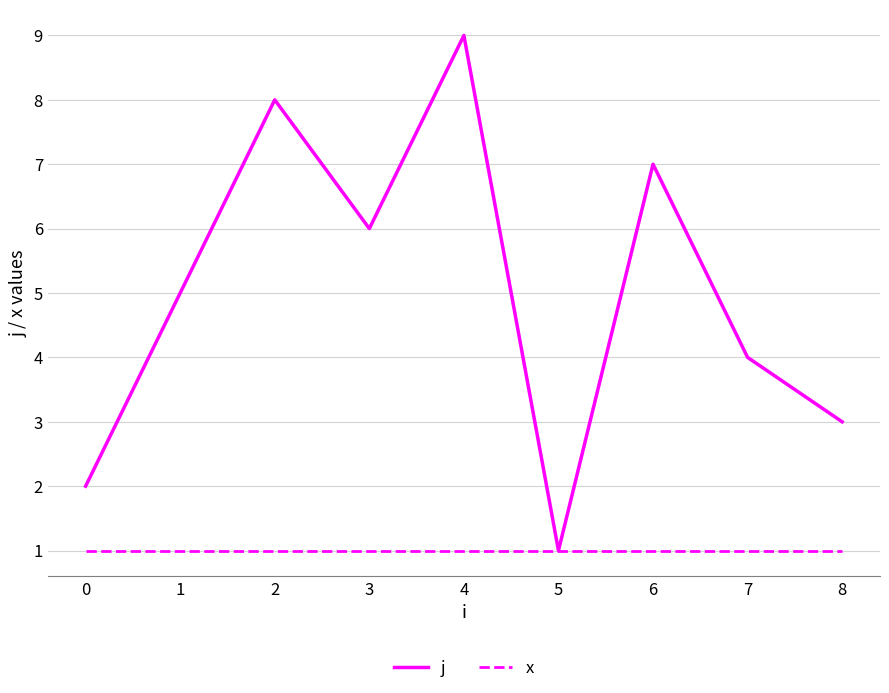

Which series has the widest spread of values?

j